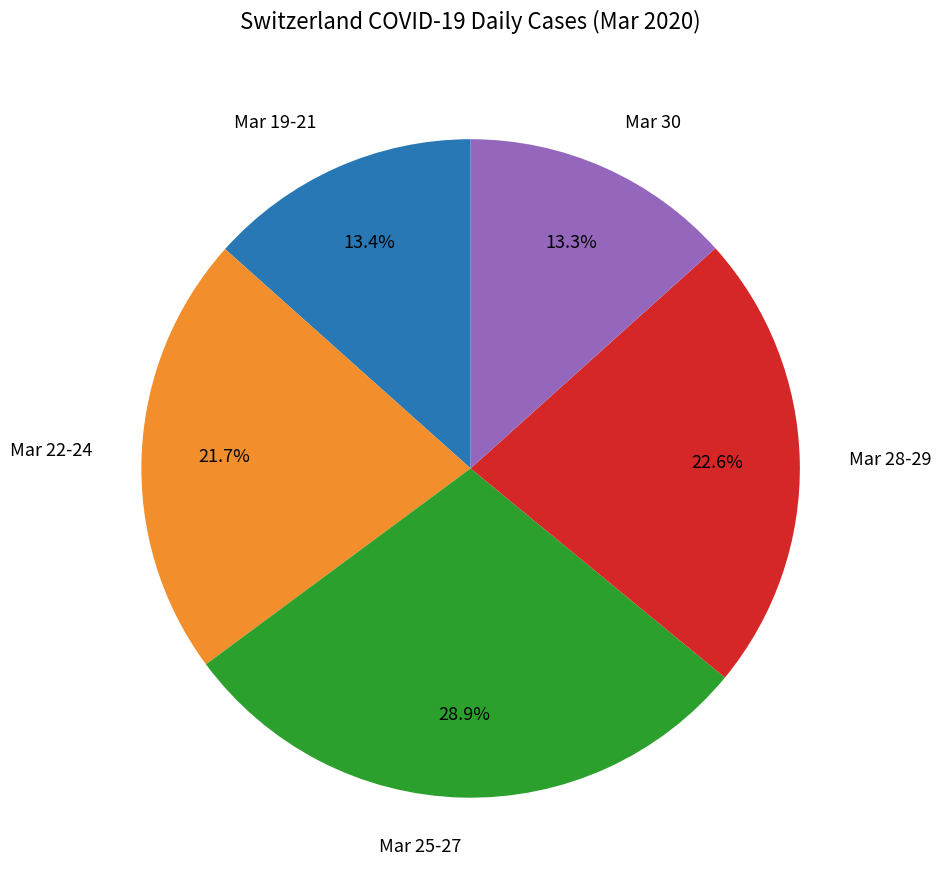

Do Mar 22-24 and Mar 19-21 together represent more than half of the pie?

No